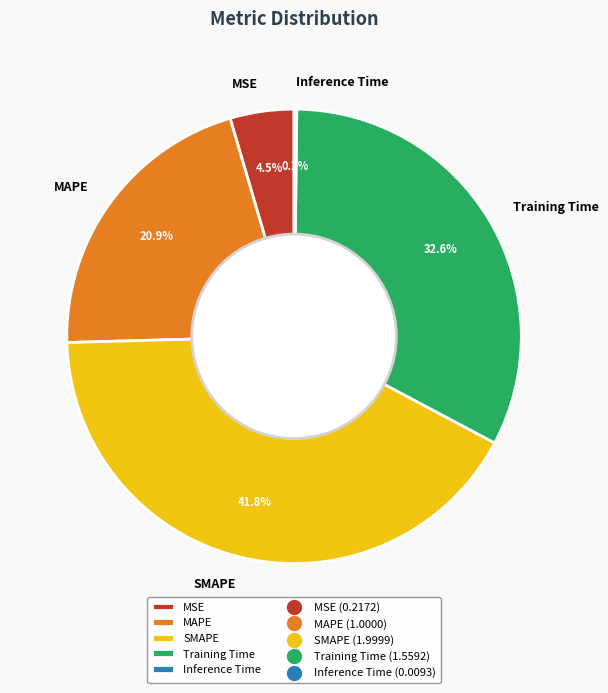

Which category has the biggest portion of the pie?

SMAPE